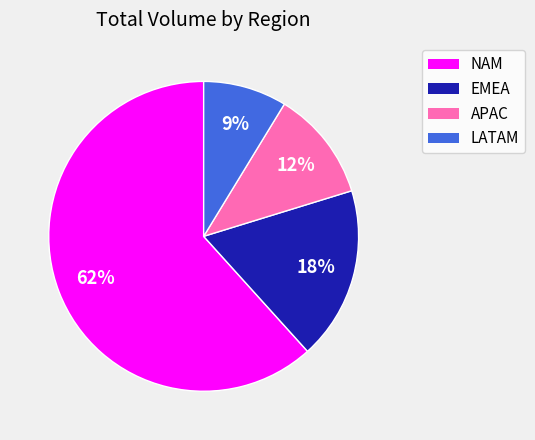

What is the smallest slice in the pie chart?

LATAM